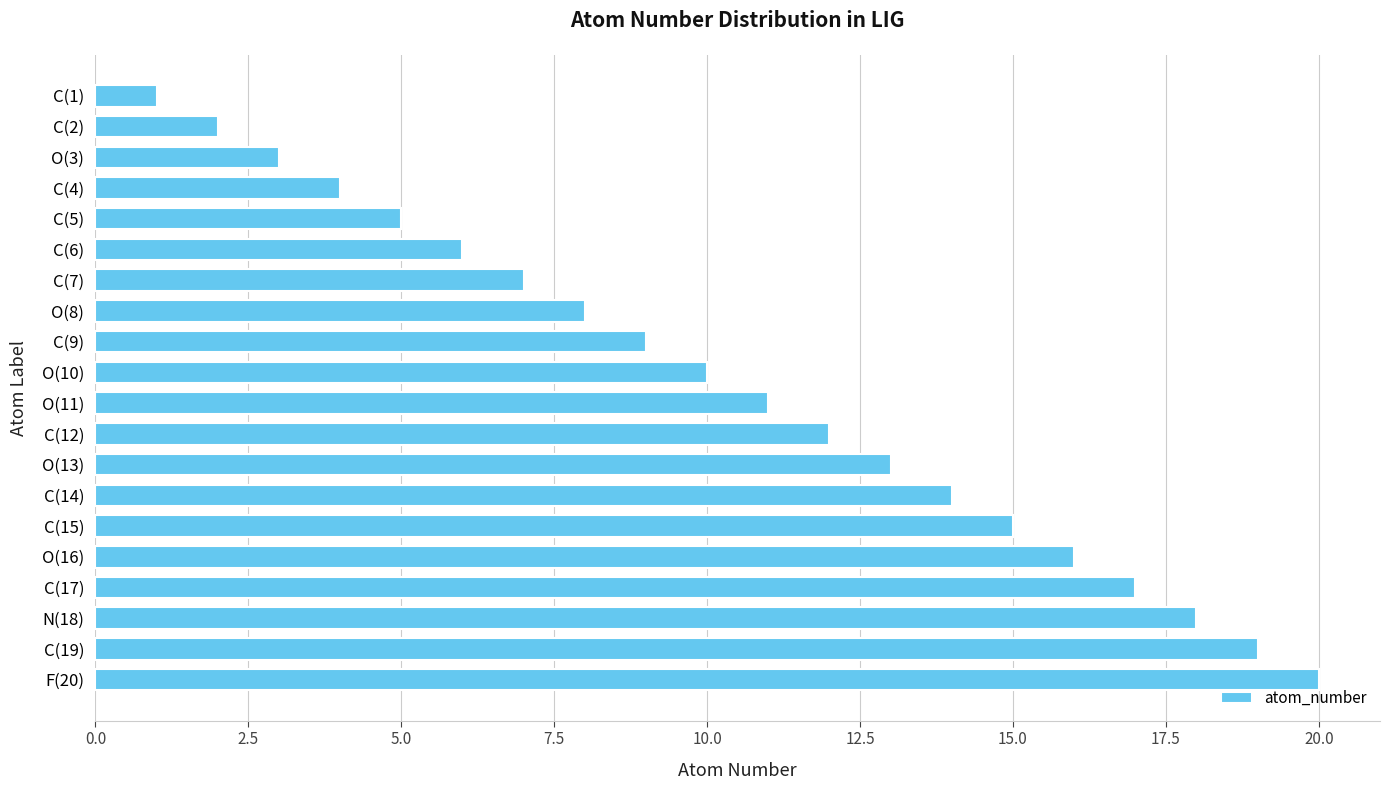

What is the difference between the second highest and second lowest values?

17